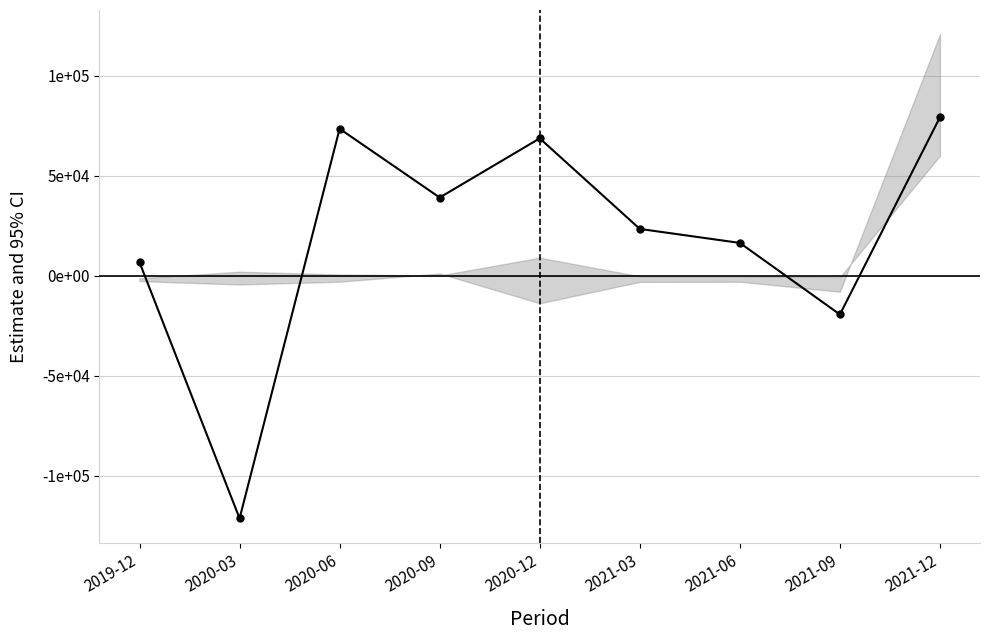

True or false: the data shows -176981 at 2020-03.

False